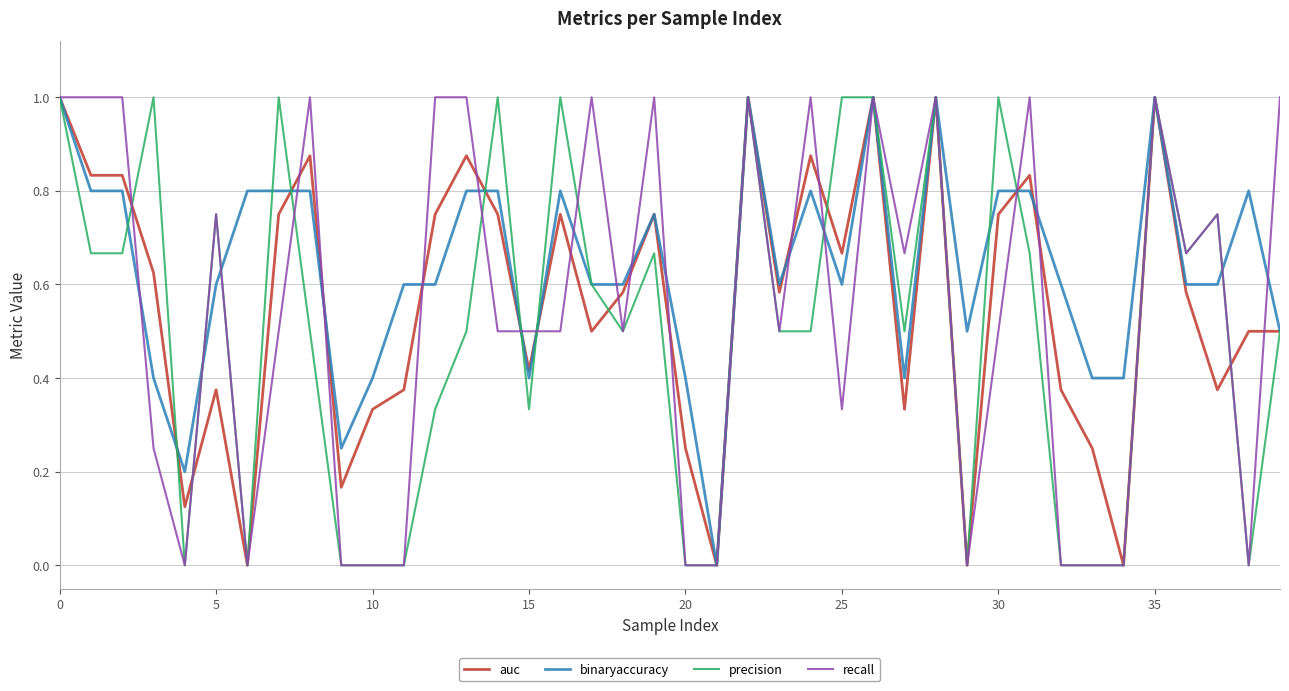

What is the maximum value shown in the chart?

1.0